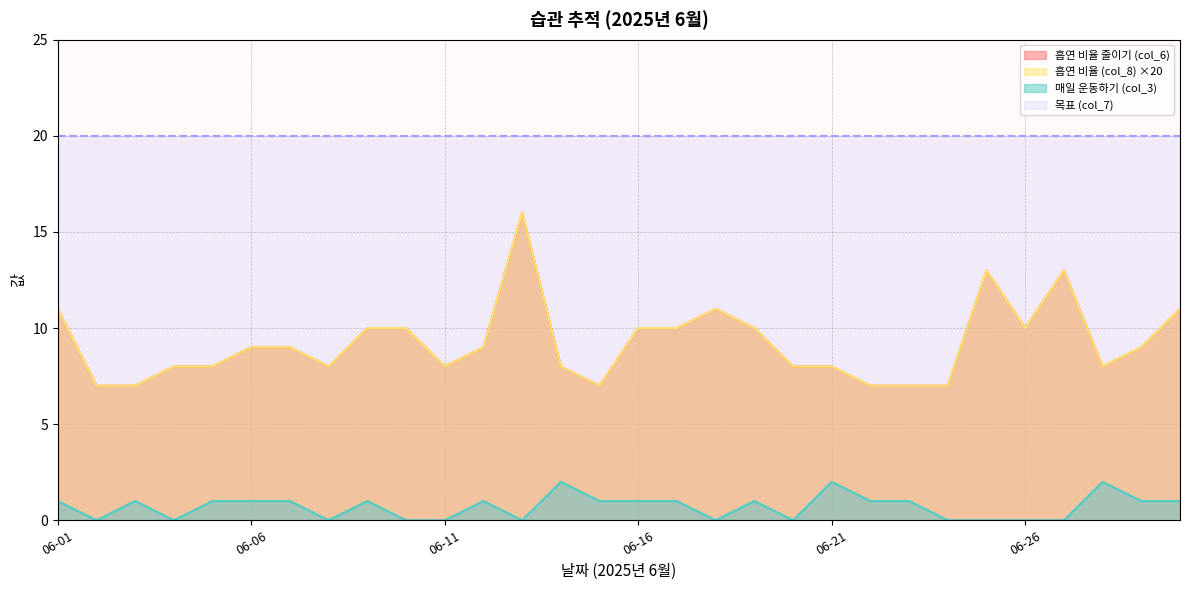

Reading right to left, what are all the values shown in this chart?

흡연 비율 줄이기 (col_6): 11	9	8	13	10	13	7	7	7	8	8	10	11	10	10	7	8	16	9	8	10	10	8	9	9	8	8	7	7	11
매일 운동하기 (col_3): 1	1	2	0	0	0	0	1	1	2	0	1	0	1	1	1	2	0	1	0	0	1	0	1	1	1	0	1	0	1
흡연 비율 (col_8): 11	9	8	13	10	13	7	7	7	8	8	10	11	10	10	7	8	16	9	8	10	10	8	9	9	8	8	7	7	11